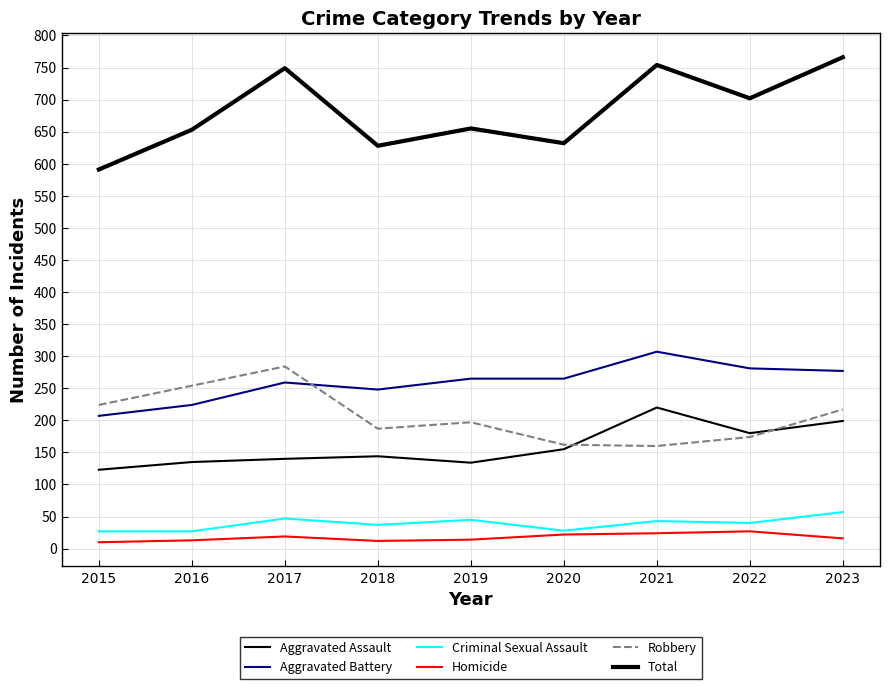

Is it true that Robbery equals 310 at 2015?

False